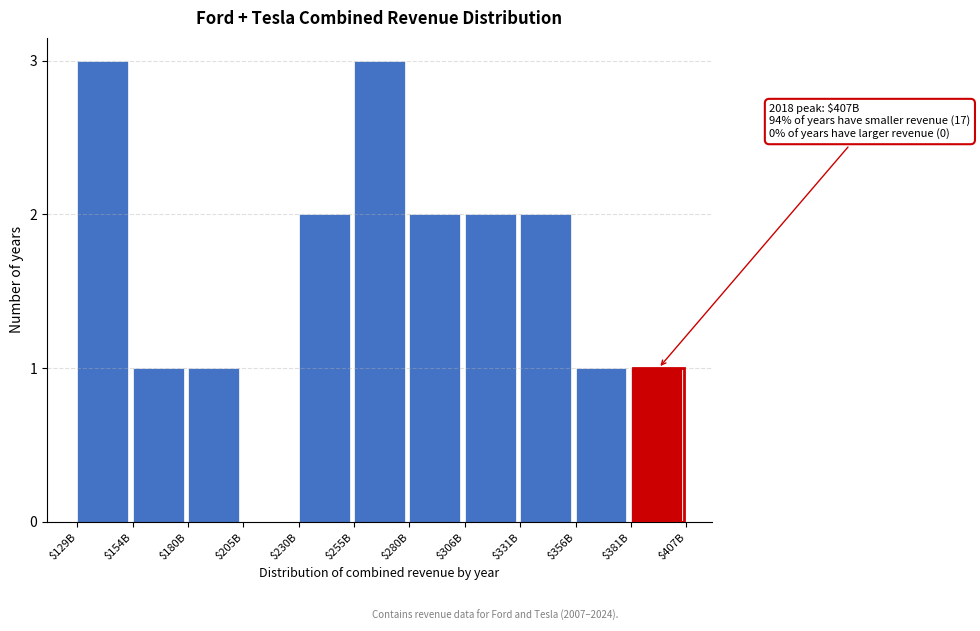

True or false: the data shows 2 at $331B.

True